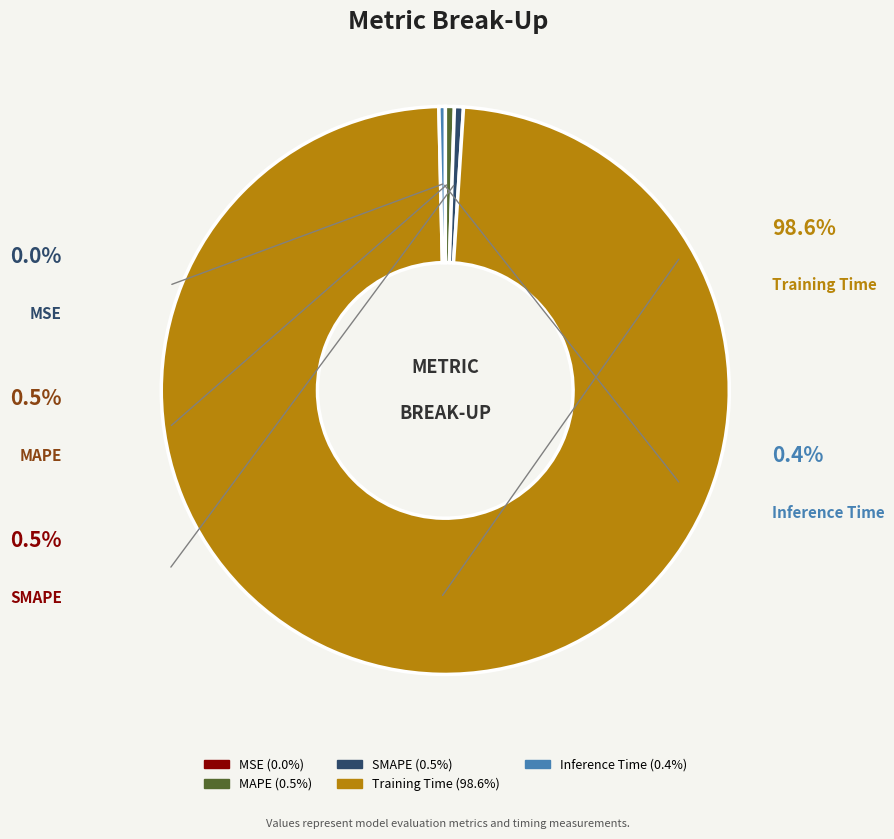

Is the sum of Training Time and Inference Time greater than half?

Yes